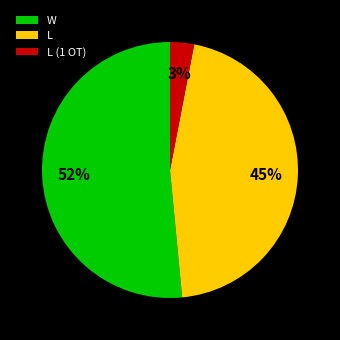

To the nearest percent, what is the average slice percentage?

33%